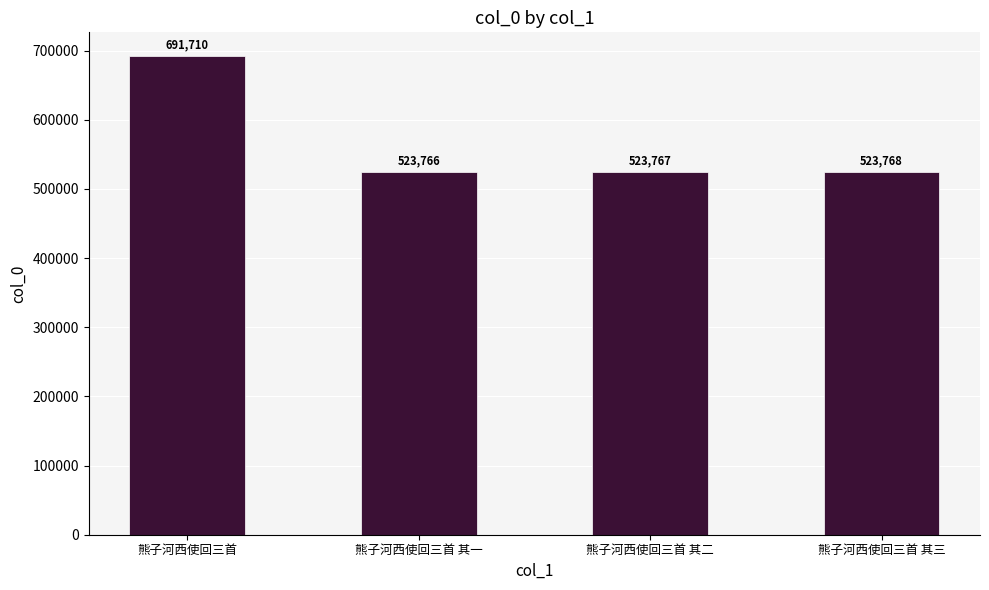

What is the change in value from 熊子河西使回三首 to 熊子河西使回三首 其一?

-167944